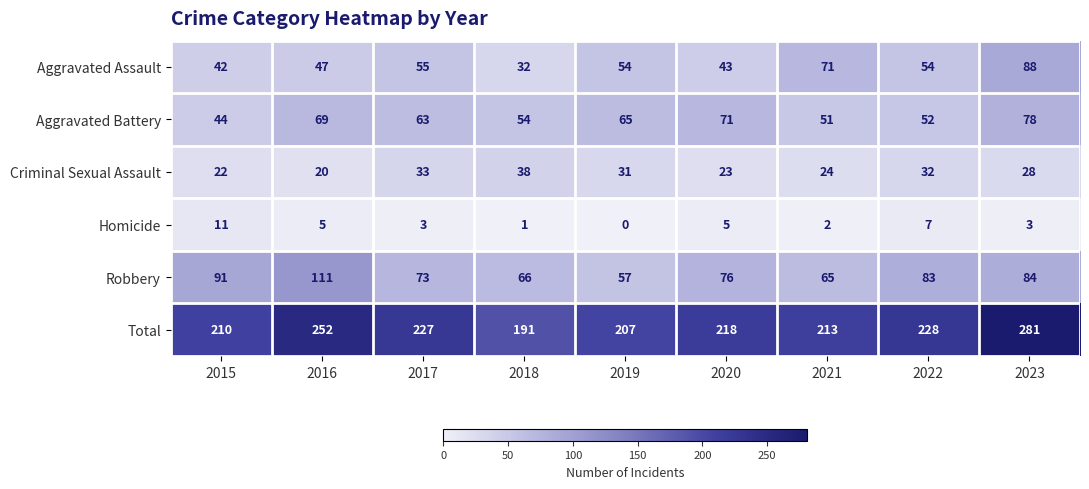

The Criminal Sexual Assault series shows 20 at 2016. True or false?

True